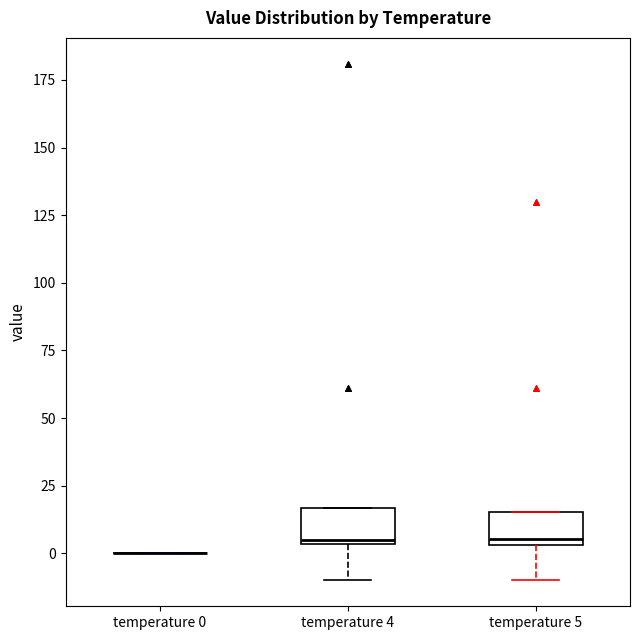

Reading left to right, transcribe this box plot: for each box, give where its median line is, the range the box spans, and where its two whiskers end, as read against the y-axis. The values are not printed on the chart, so give them approximately, as read against the axis.

temperature 0: box collapsed to a line at 0, whiskers 0 to 0
temperature 4: median 5, box 5 to 15, whiskers -10 to 15
temperature 5: median 5 (just above the box's lower edge), box 5 to 15, whiskers -10 to 15